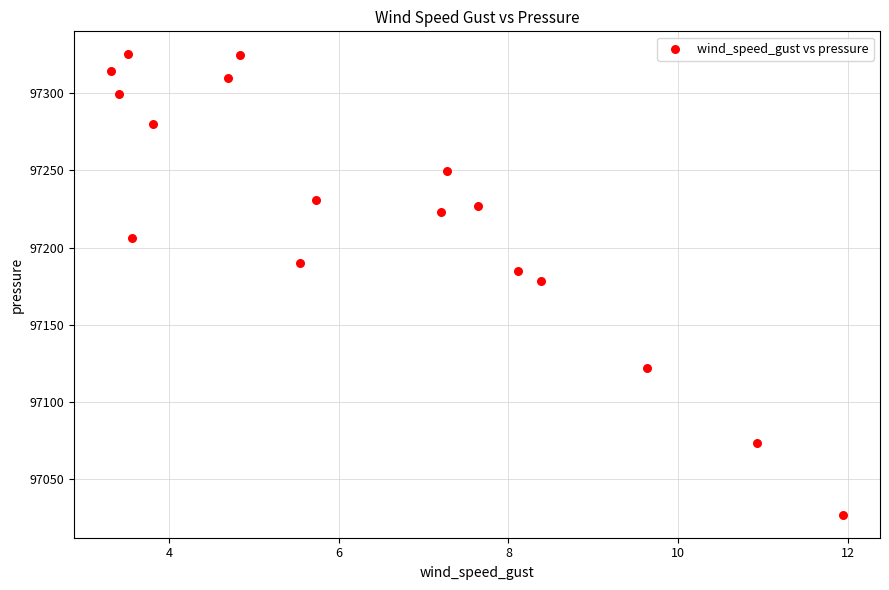

What is the range of Y values (max minus min)?

298.2